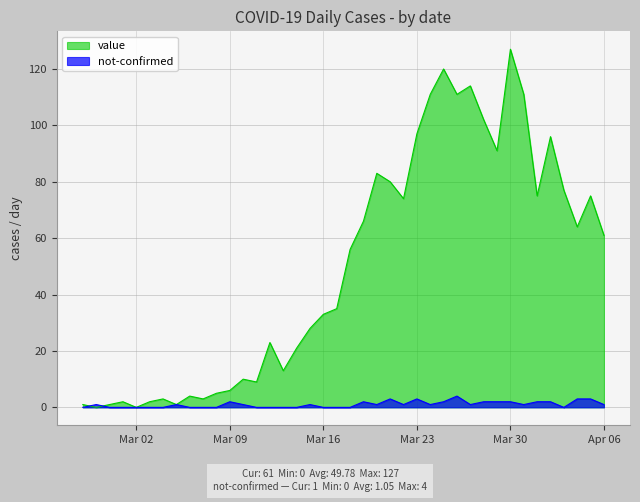

Which series has the largest range (max minus min)?

value